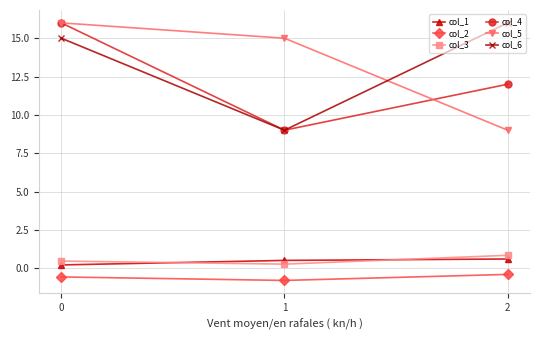

Count the number of data series in this chart.

6